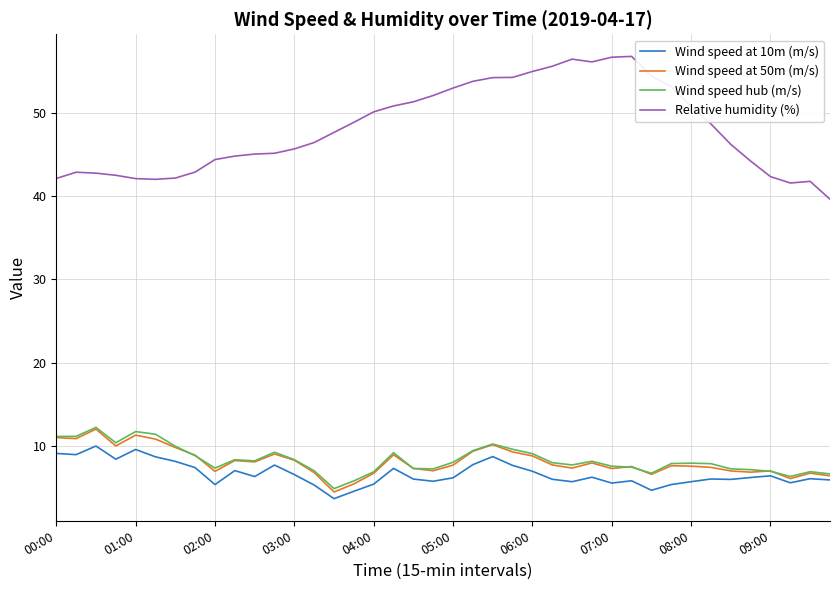

True or false: Relative humidity (%) and Wind speed at 50m (m/s) cross at least once.

False